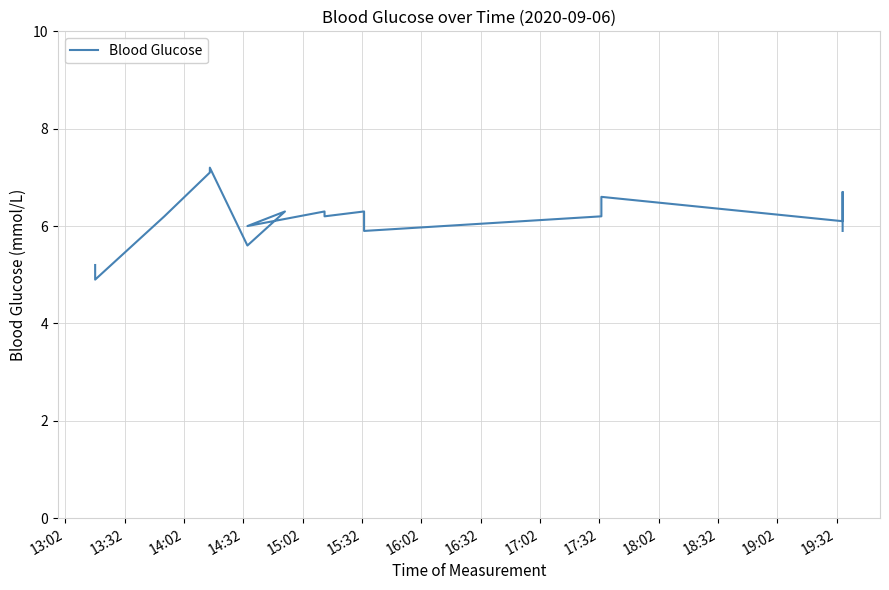

Count the number of data series in this chart.

1